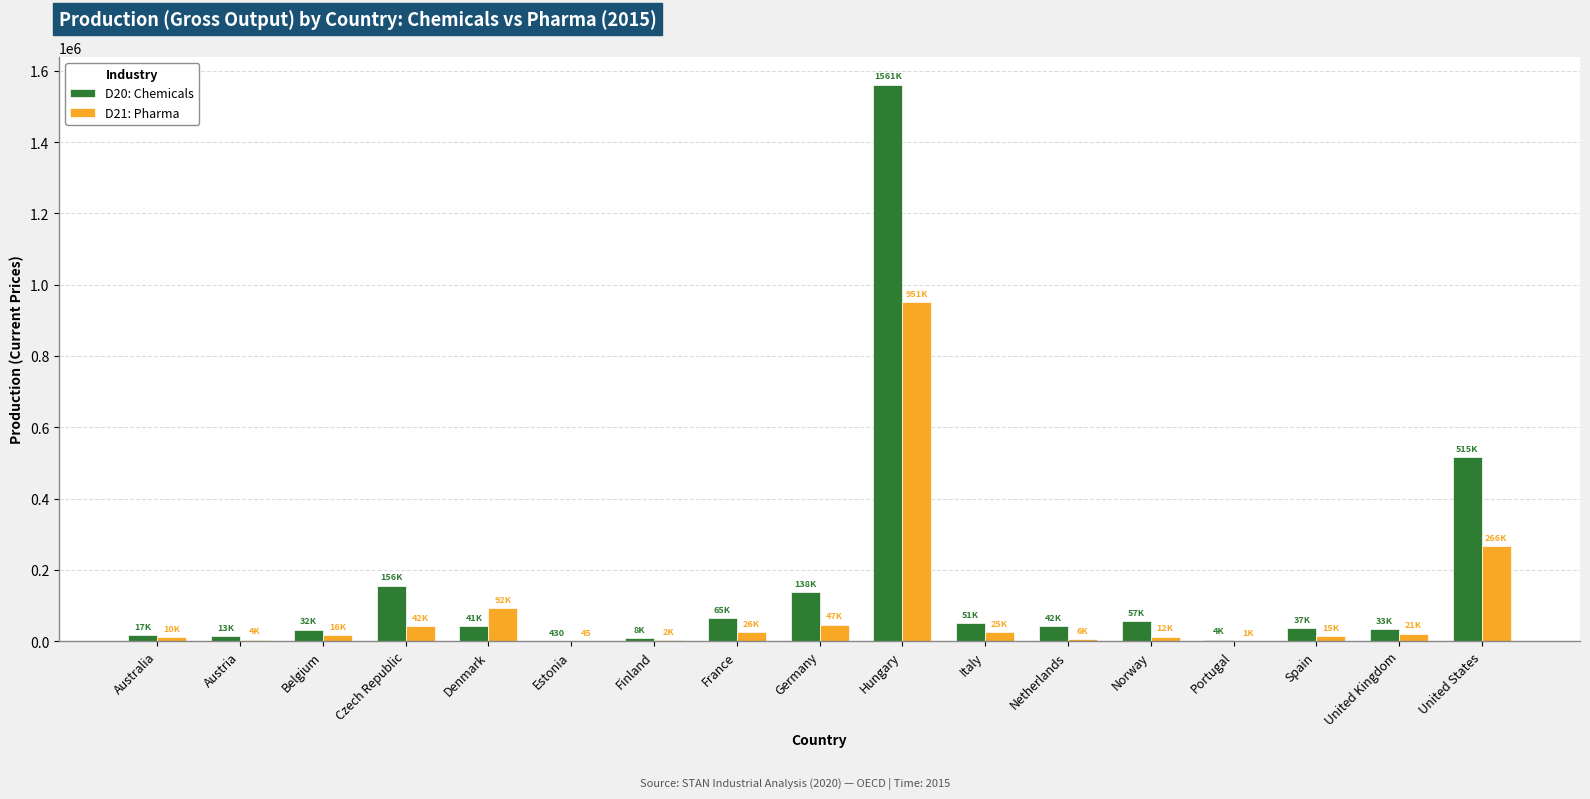

True or false: D21: Pharma has a value of 1175.9 at Portugal.

True